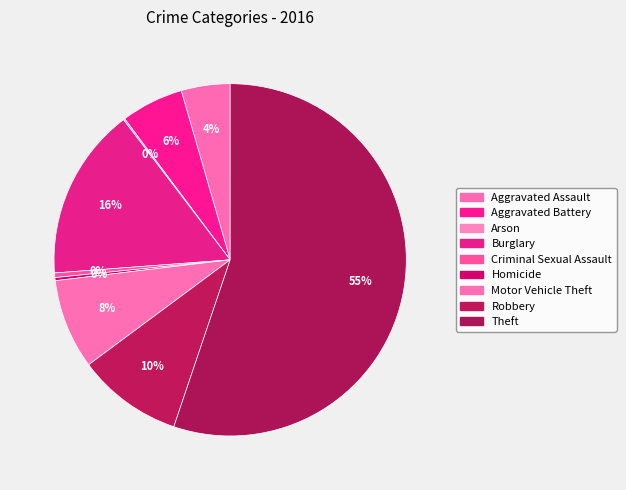

Does any single category account for the majority?

Yes